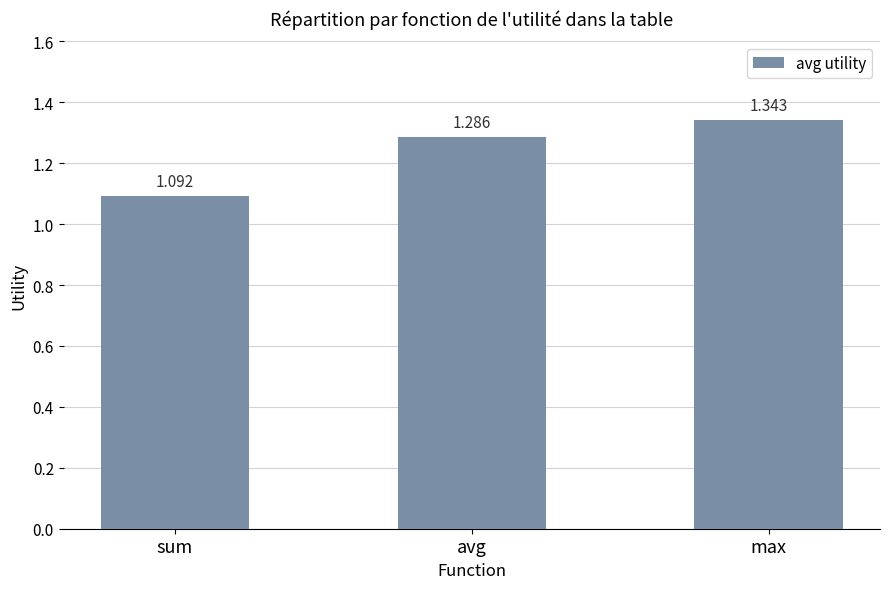

Which category has the lowest value across all series?

sum